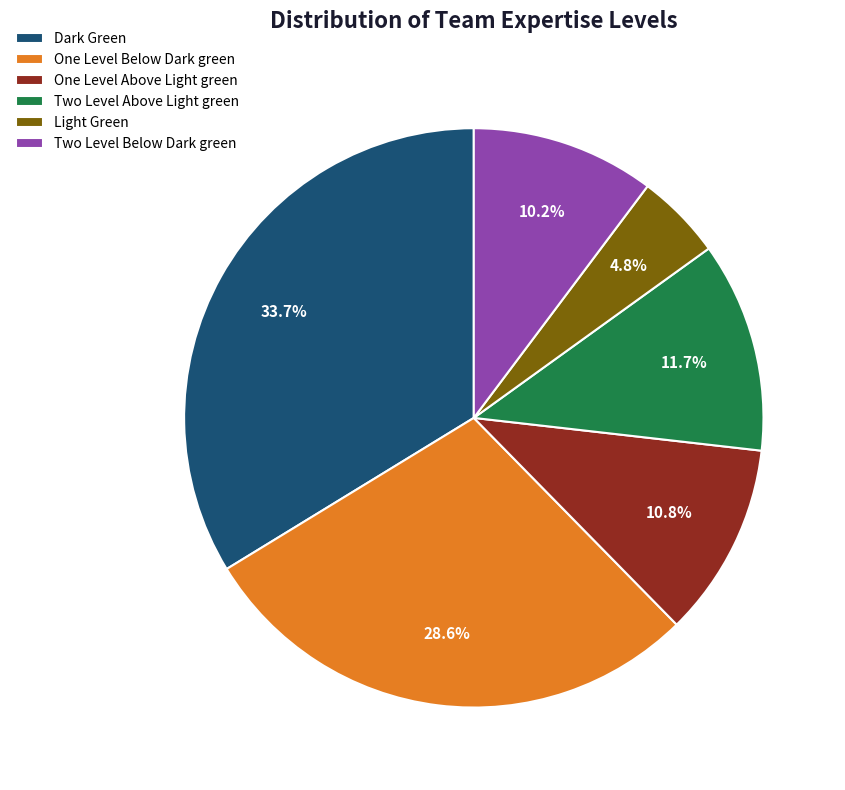

What is the ratio of the value at Two Level Below Dark green to the value at One Level Above Light green?

0.9